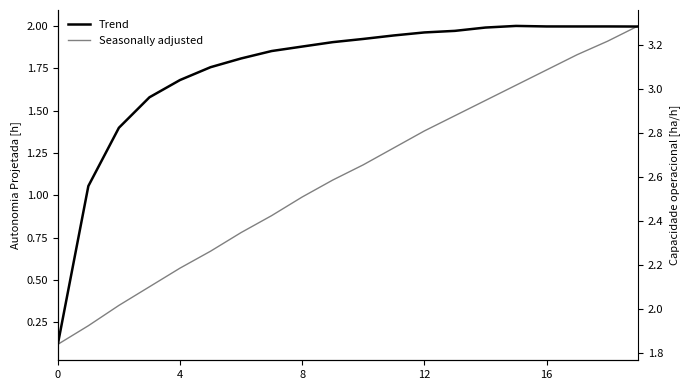

Rank the series at 12 from lowest to highest value.

Seasonally adjusted, Trend